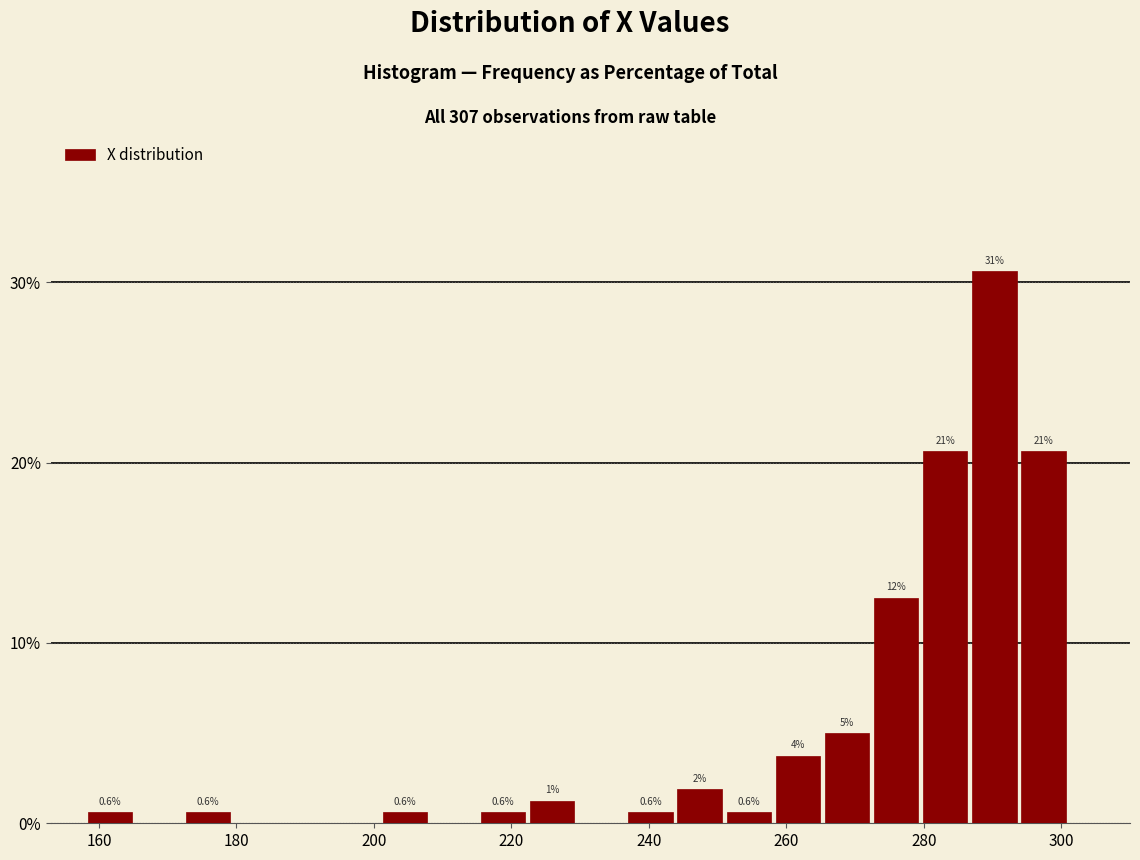

Read against the x-axis, roughly where is the centre of the tallest bar?

290